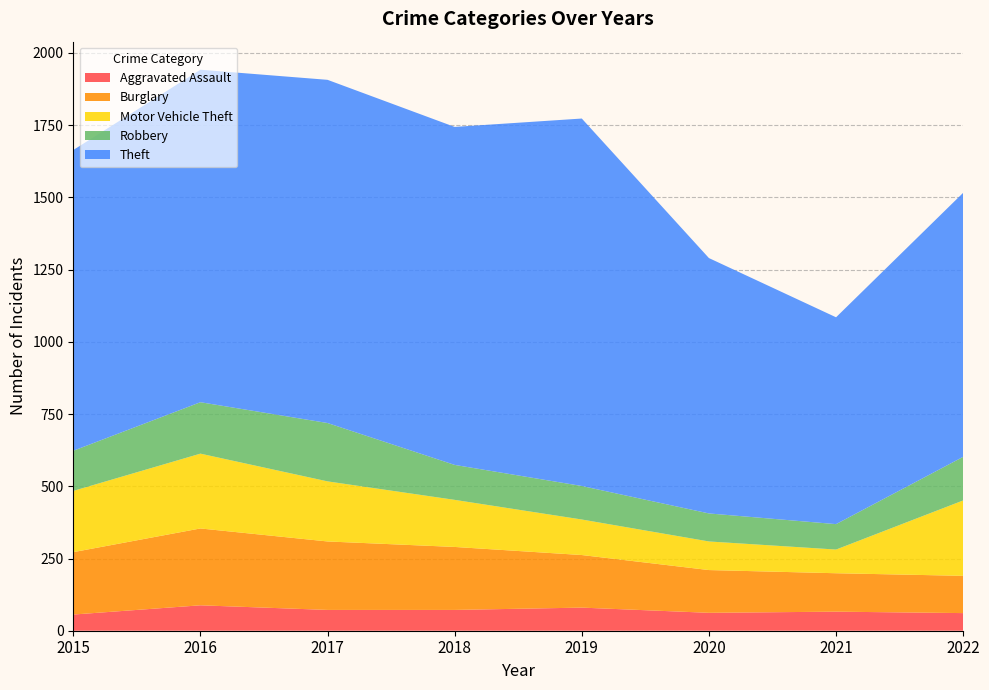

Reading left to right, what are all the values shown in this chart?

Aggravated Assault: 2015=56	2016=88	2017=72	2018=72	2019=80	2020=62	2021=66	2022=61
Burglary: 2015=216	2016=266	2017=237	2018=218	2019=182	2020=148	2021=133	2022=129
Motor Vehicle Theft: 2015=212	2016=259	2017=208	2018=163	2019=123	2020=99	2021=82	2022=261
Robbery: 2015=139	2016=178	2017=202	2018=121	2019=116	2020=97	2021=88	2022=151
Theft: 2015=1041	2016=1151	2017=1188	2018=1170	2019=1272	2020=884	2021=716	2022=914